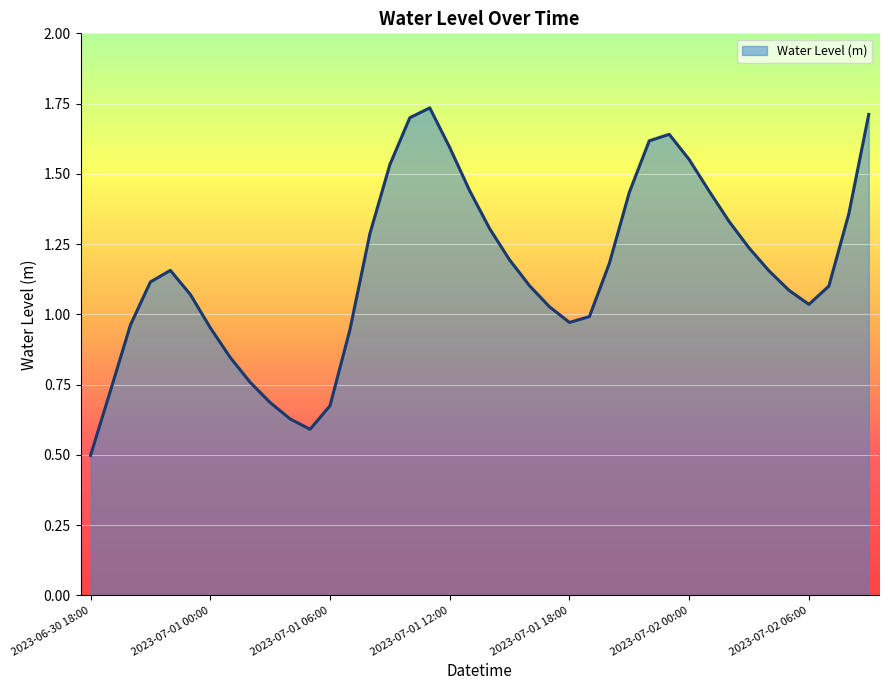

True or false: the data has more than 2 interior local peaks.

True